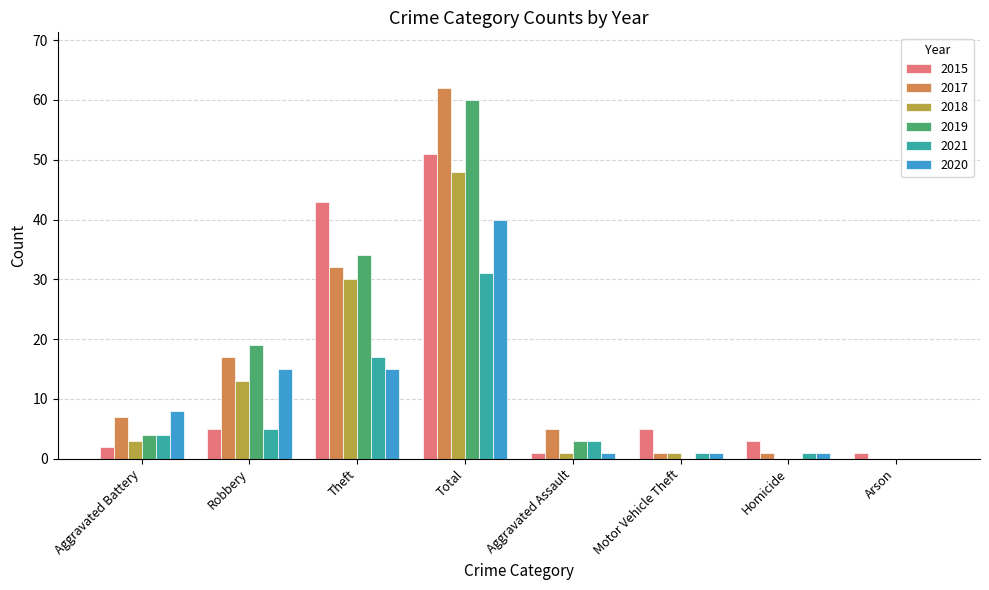

At which label does 2020 reach its peak?

Total